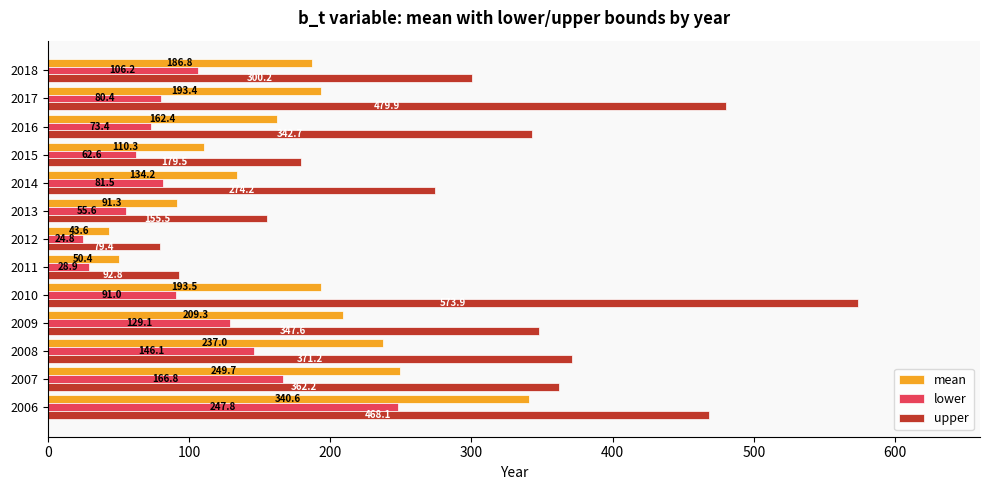

How many data points in lower are above 81?

7